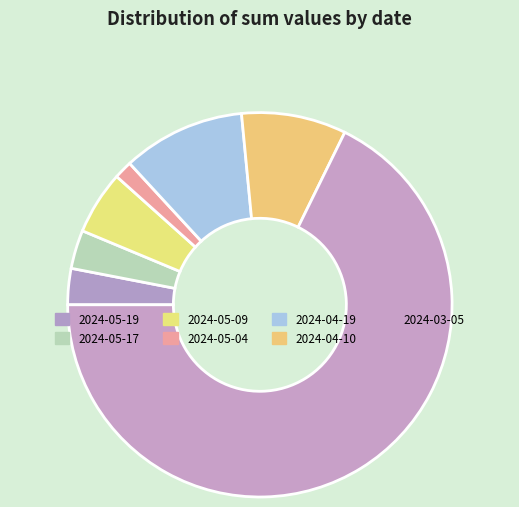

Does 2024-05-19 represent more than half of the total?

No